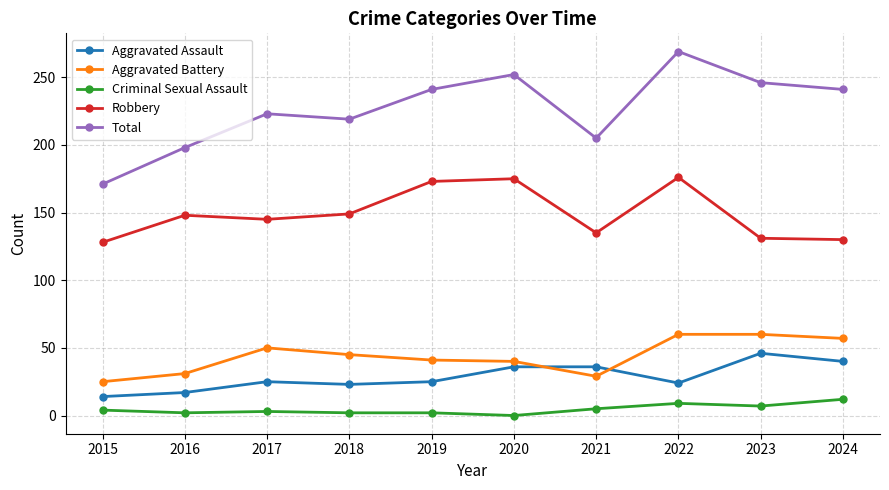

Which series has the widest spread of values?

Total